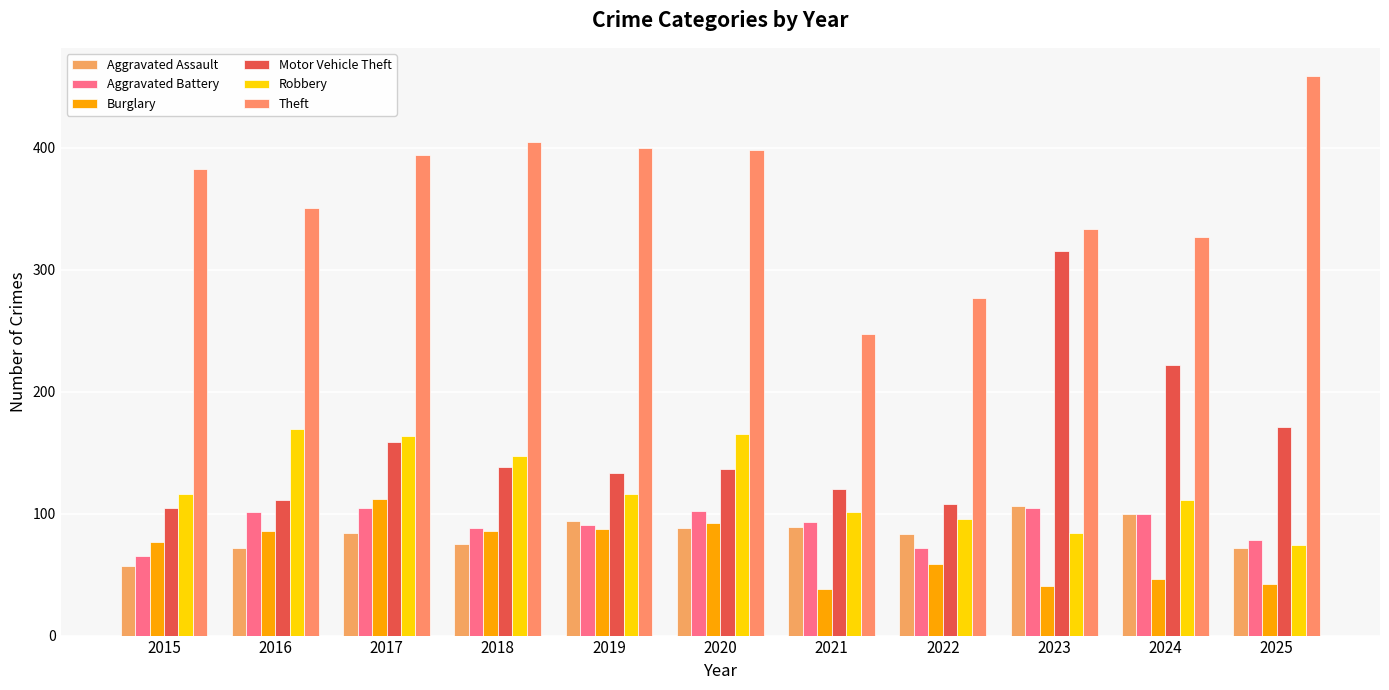

What is the difference between the Aggravated Assault values at 2022 and 2017?

1